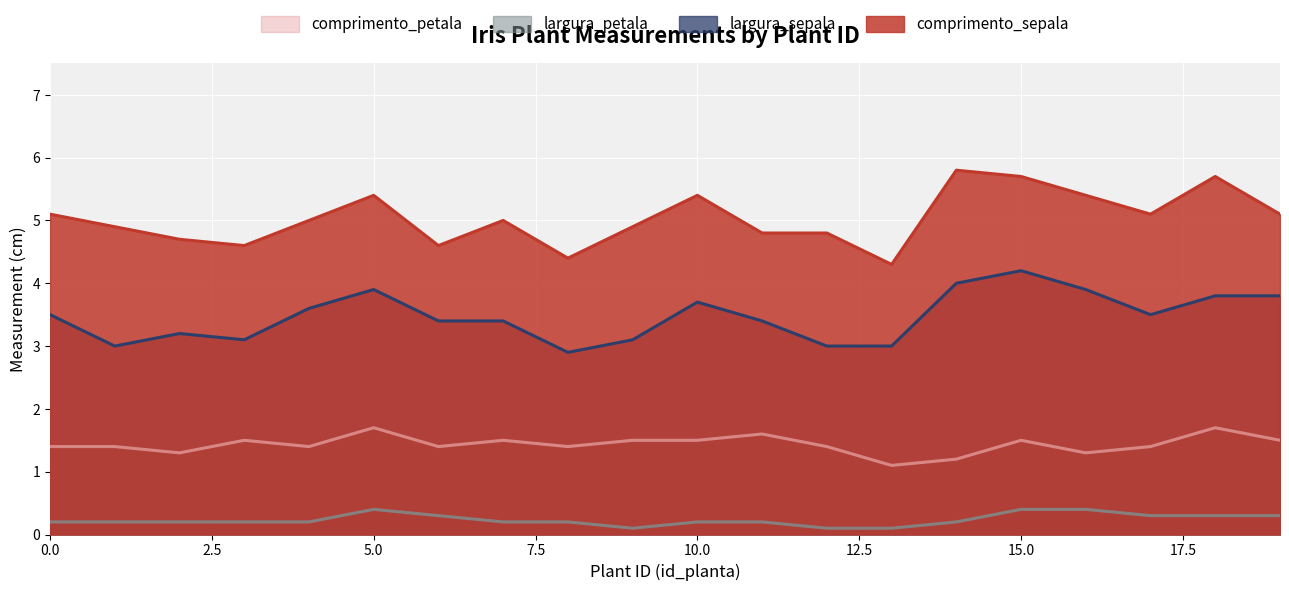

How many lines are shown in the chart?

4